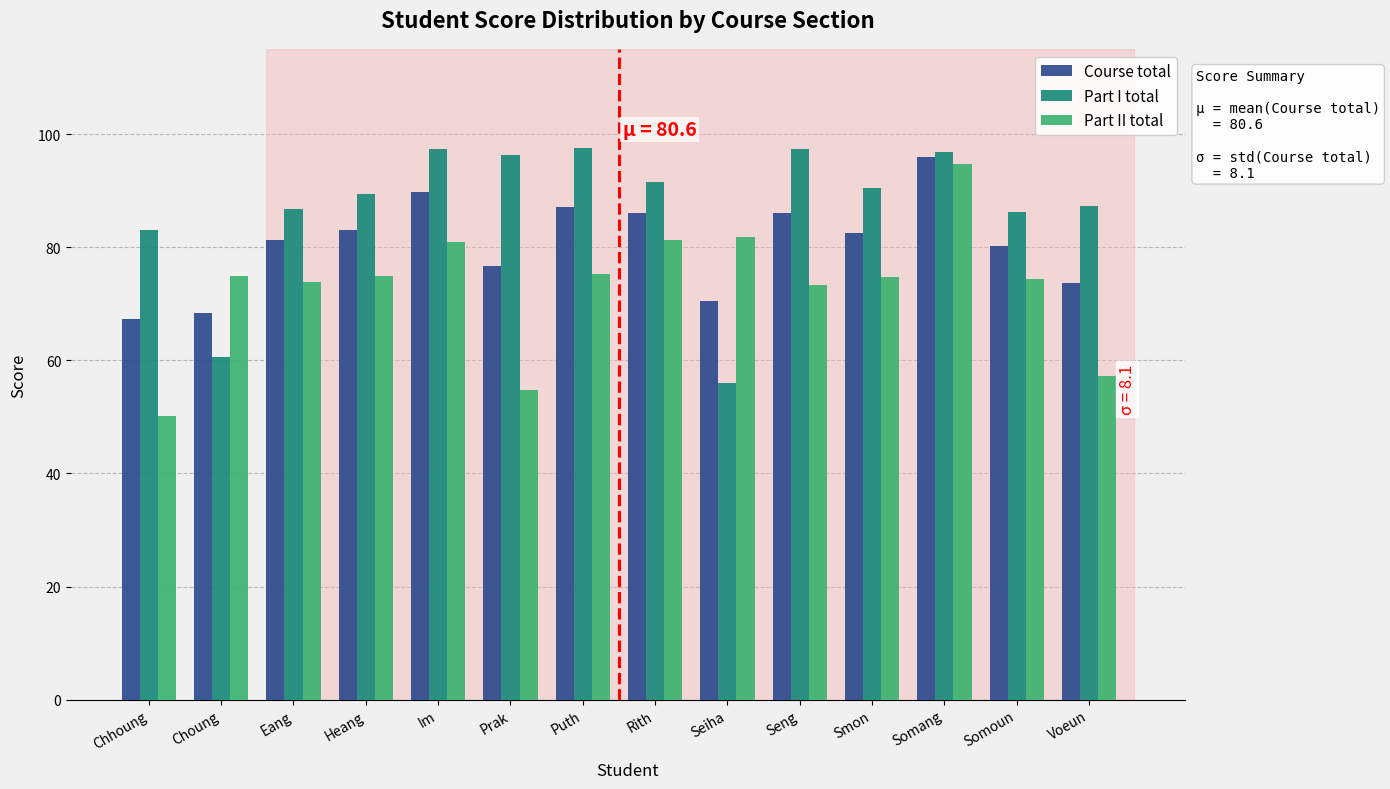

True or false: Course total has a value of 67.3 at Chhoung.

True